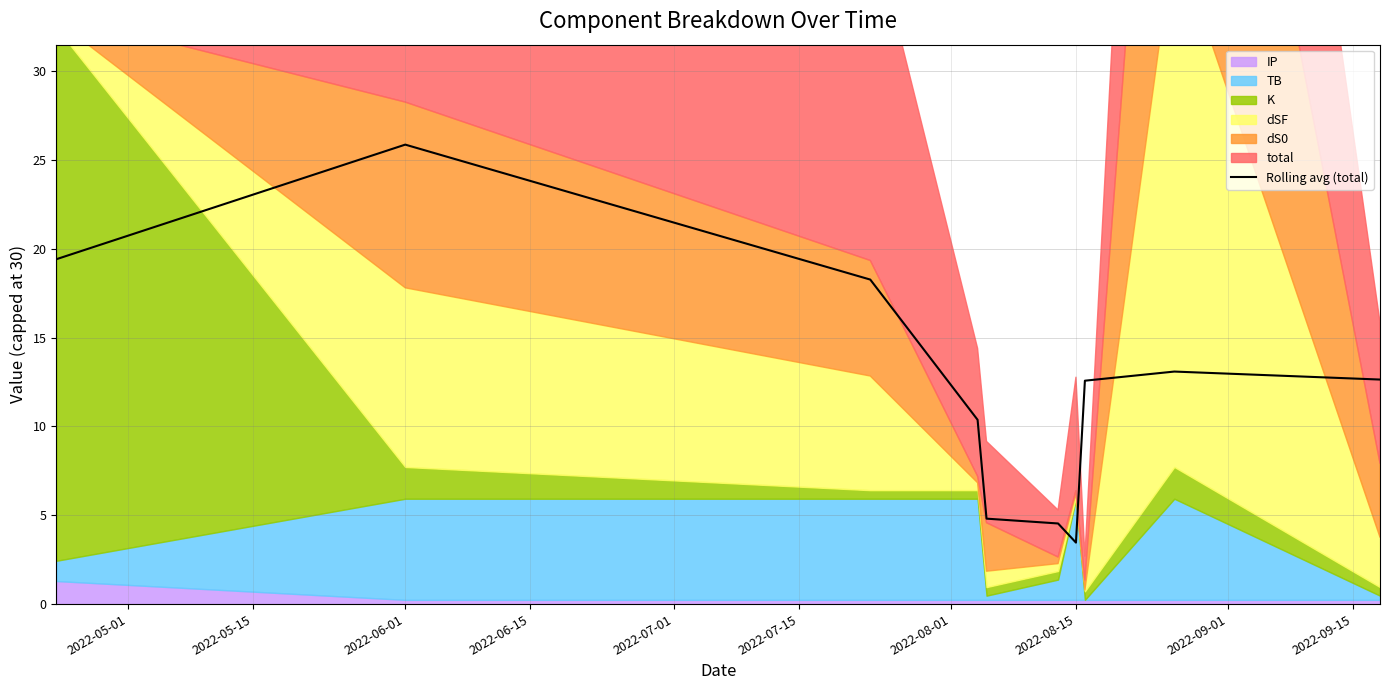

How many points are lower than both their immediate neighbors (excluding endpoints)?

1